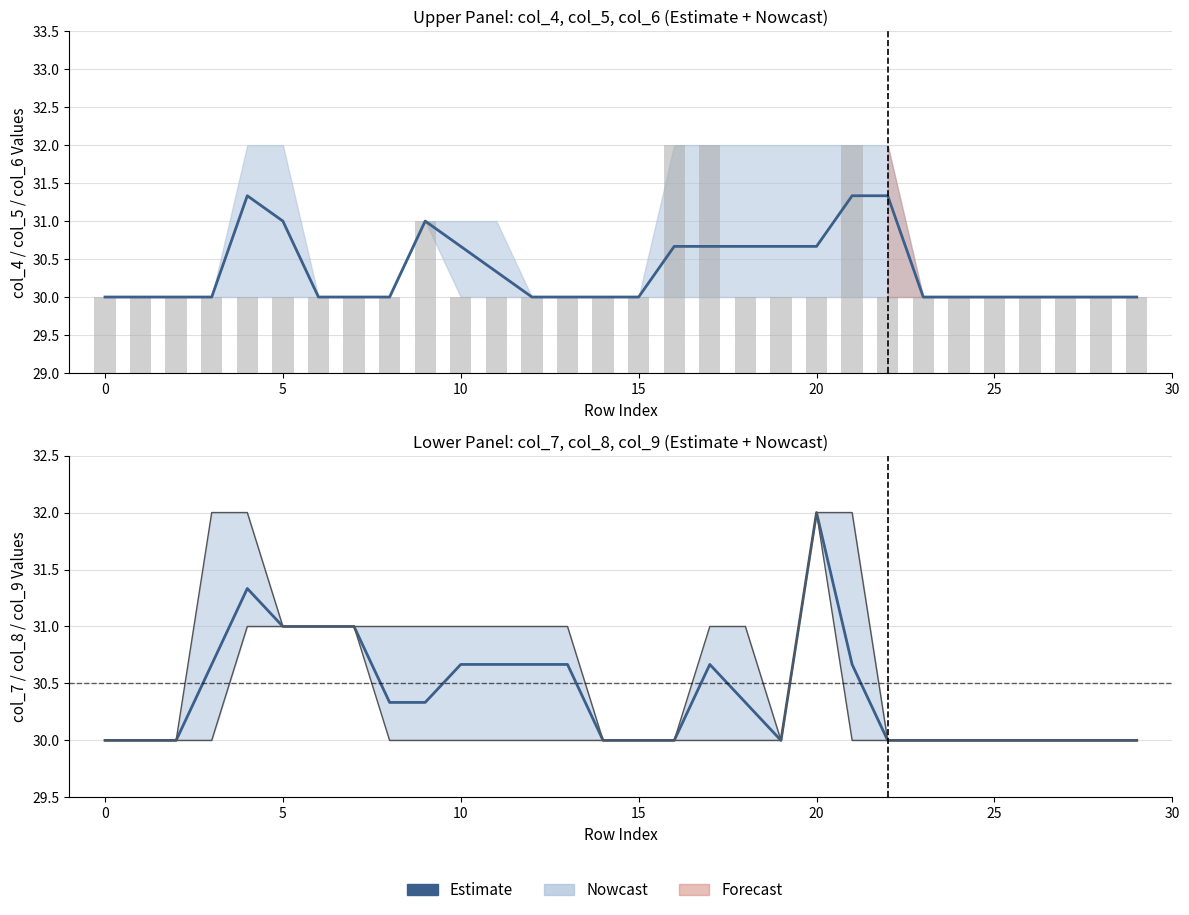

What is the difference between the maximum and minimum values?

2.0